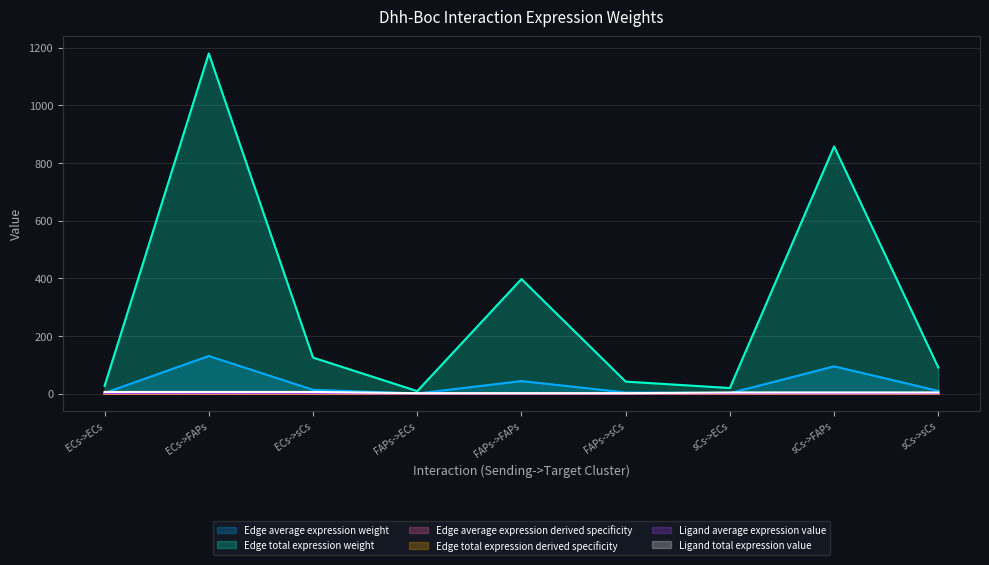

What is the label of the 6th point from the left?

FAPs->sCs